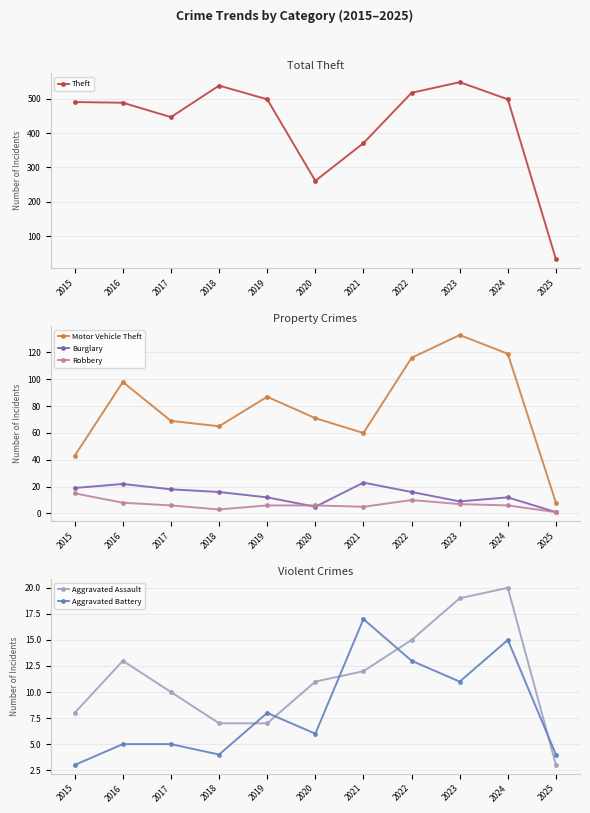

Reading left to right, extract all data points from this chart.

Theft: 491	489	447	539	499	261	371	518	549	499	32
Motor Vehicle Theft: 43	98	69	65	87	71	60	116	133	119	8
Burglary: 19	22	18	16	12	5	23	16	9	12	1
Robbery: 15	8	6	3	6	6	5	10	7	6	1
Aggravated Assault: 8	13	10	7	7	11	12	15	19	20	3
Aggravated Battery: 3	5	5	4	8	6	17	13	11	15	4